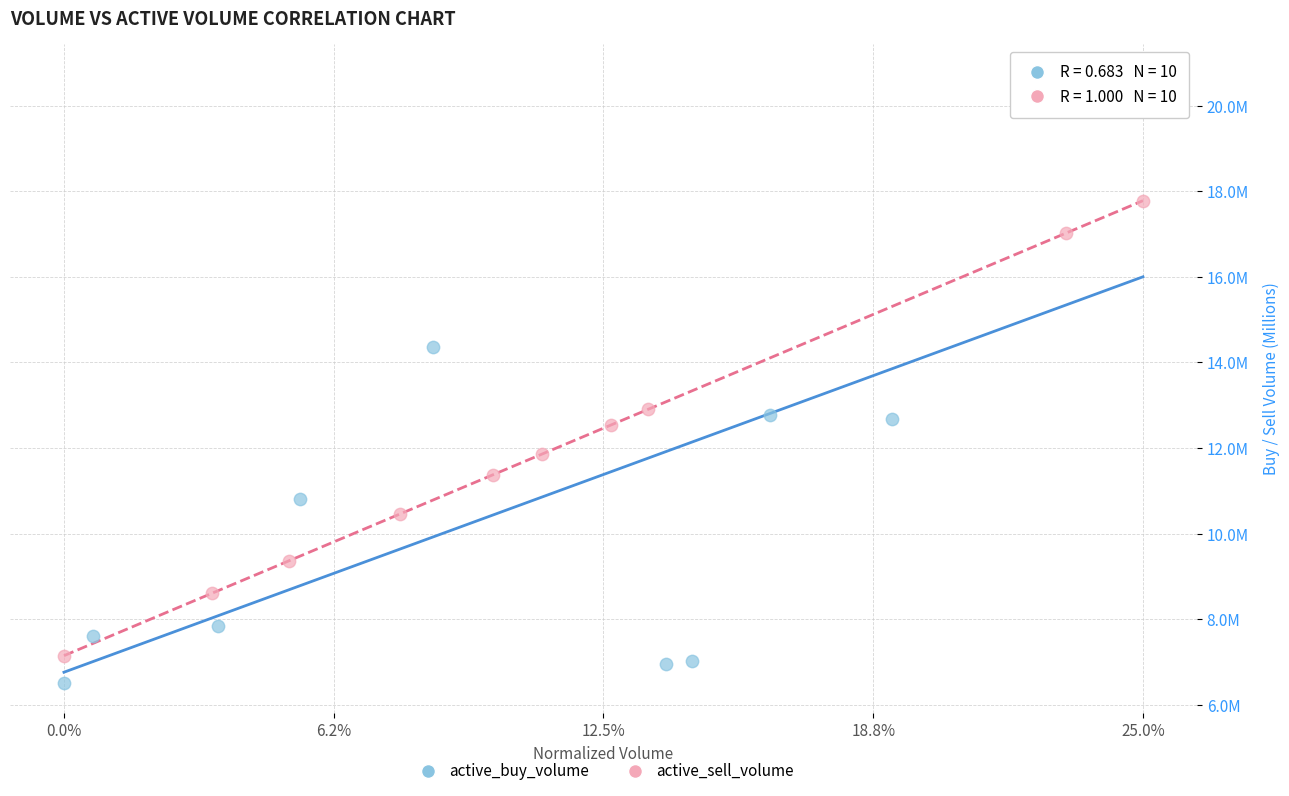

What are all the series names shown in the legend?

active_buy_volume, active_sell_volume